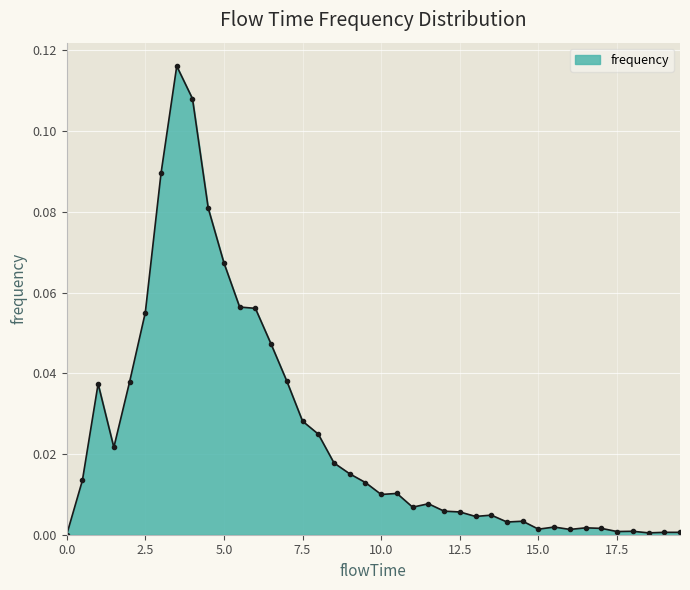

True or false: there are more than 1 points higher than both neighbors.

True